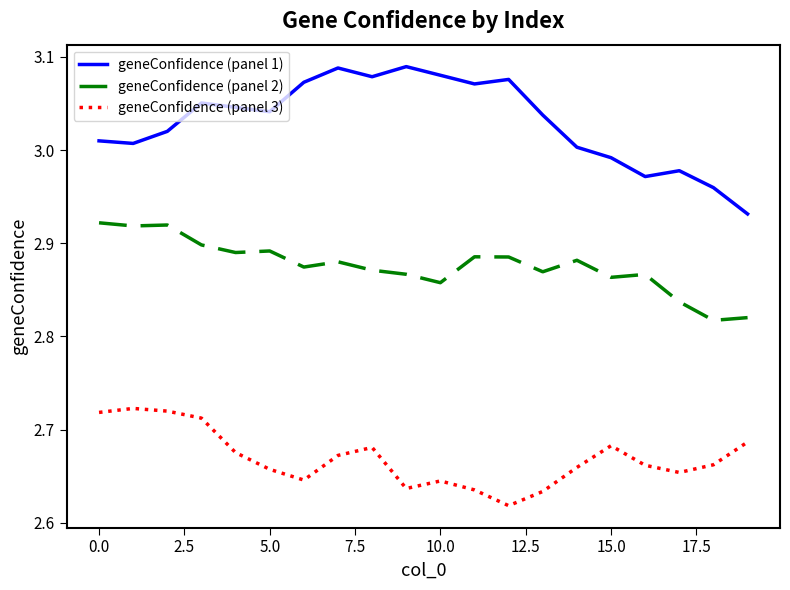

What is the sum of all geneConfidence (panel 1) values?

60.6